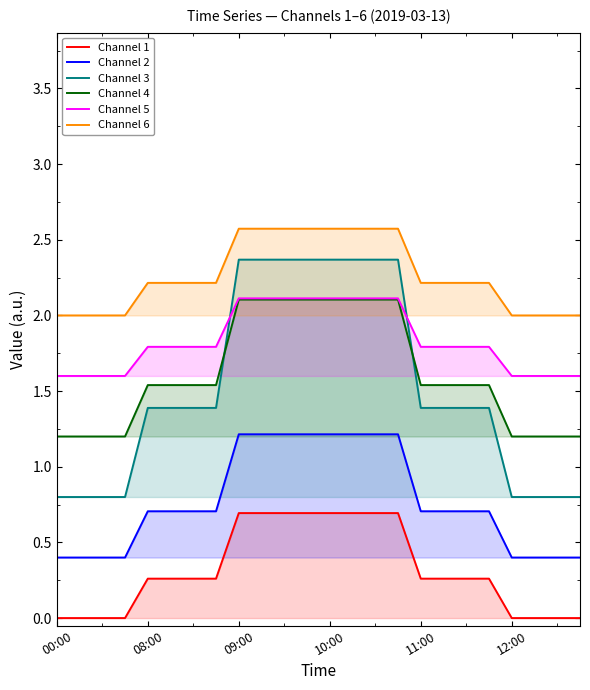

List the series in order of their peak value, lowest first.

Channel 1, Channel 2, Channel 4, Channel 5, Channel 3, Channel 6